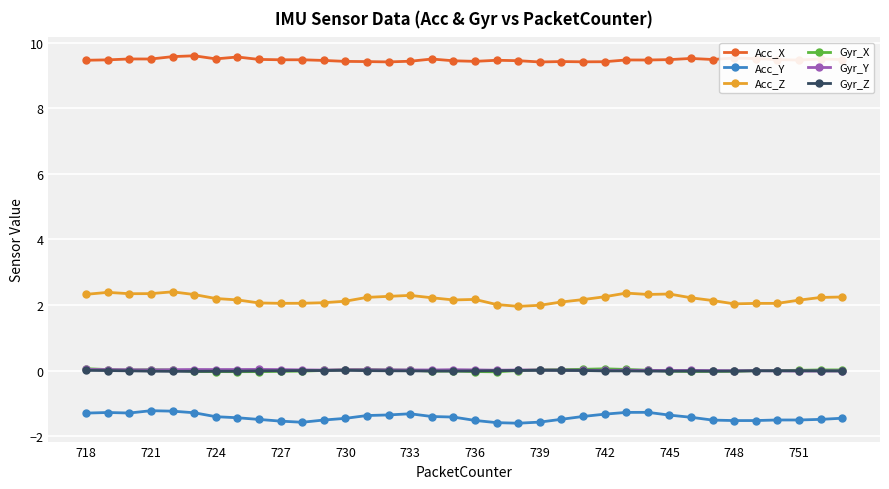

Which series has the largest range (max minus min)?

Acc_Z